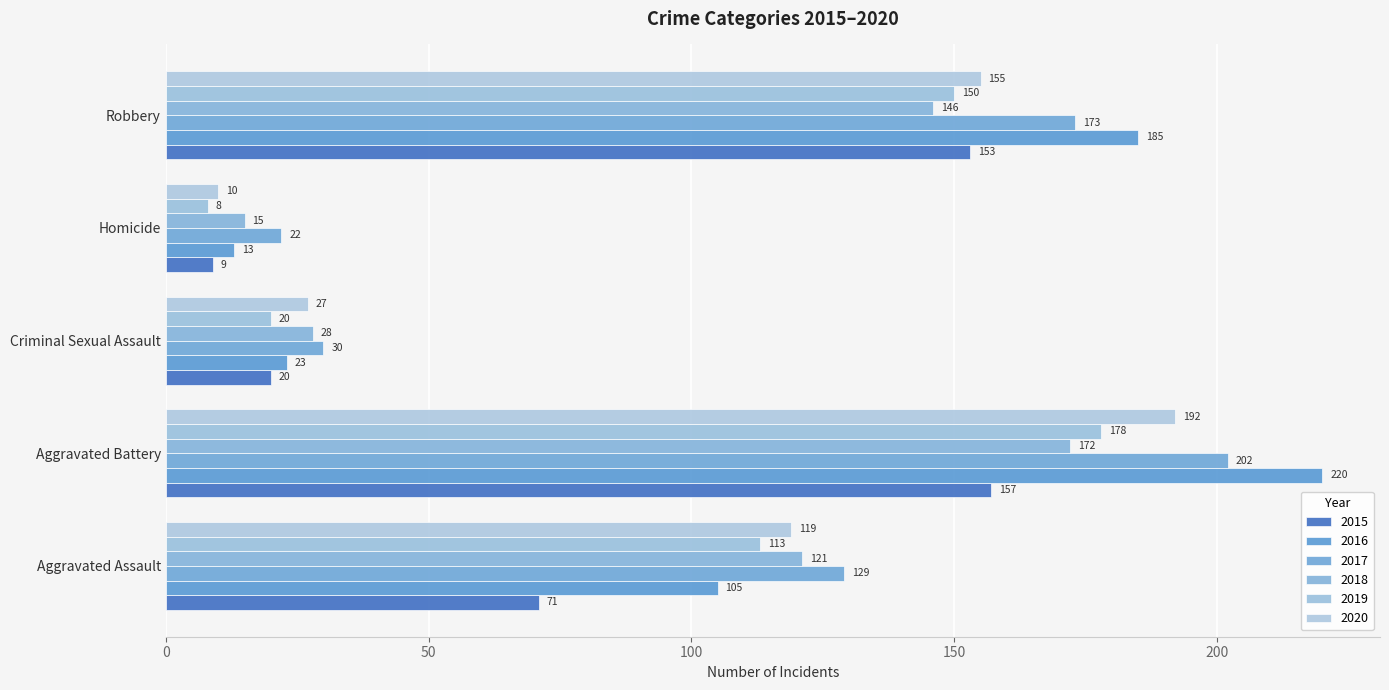

What is the value of the 2015 bar at the 2nd from the left?

157